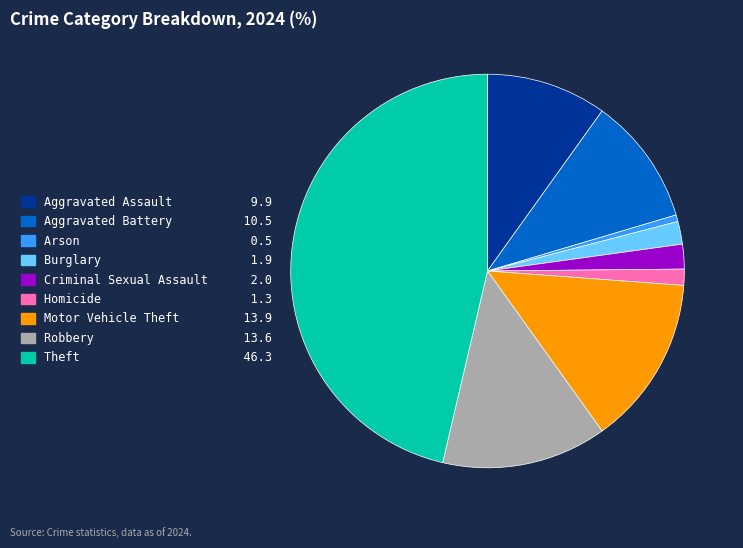

True or false: Homicide accounts for 9% of the total.

False